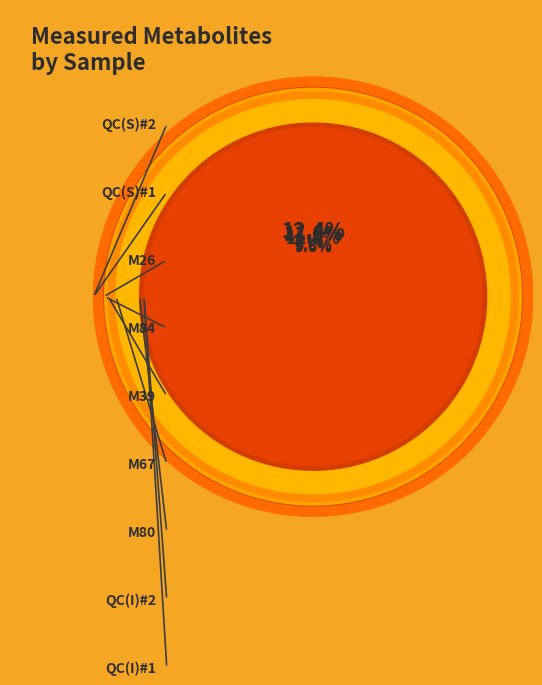

What percentage is the QC(S)#1 slice, to the nearest percent?

12%